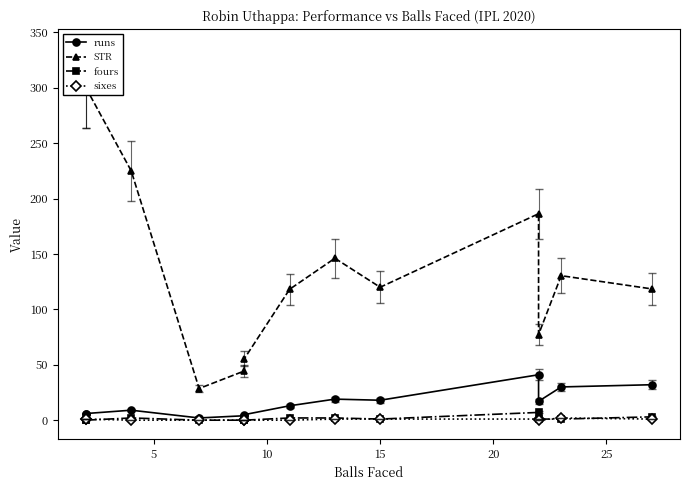

List the labels in order of fours value, largest first.

9, 12, 10, 30, 7, 8, 10, 11, 0, 5, 15, 20, 25